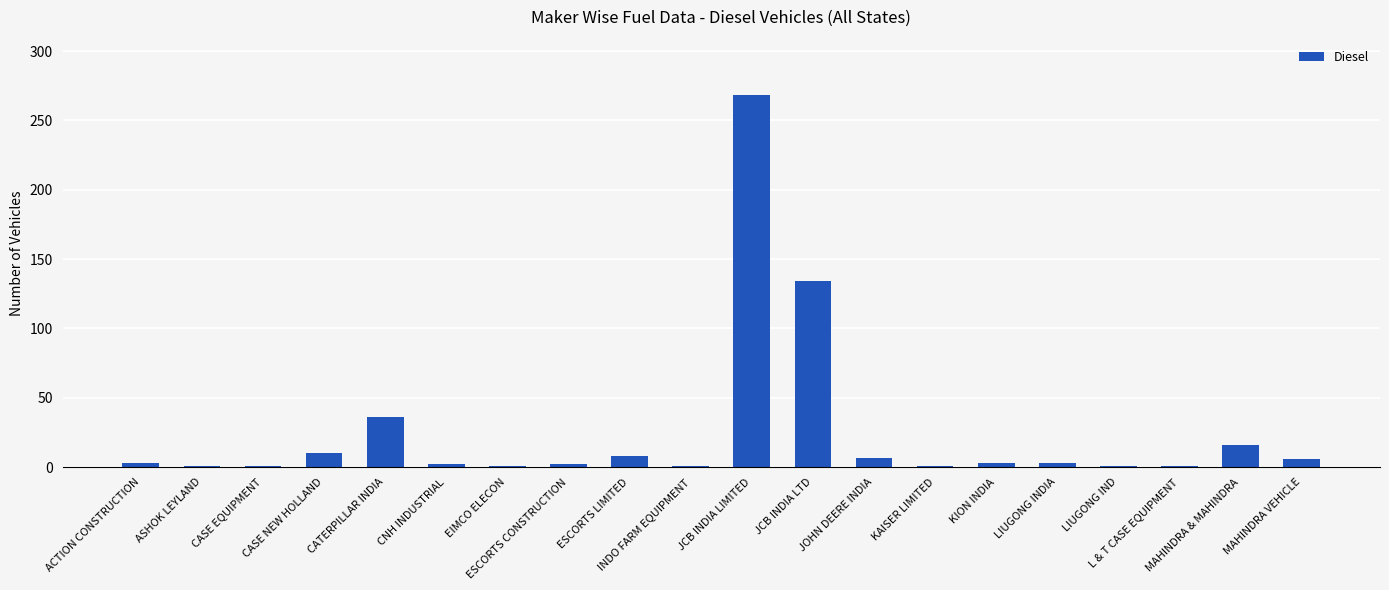

What is the difference between the maximum and minimum values?

267